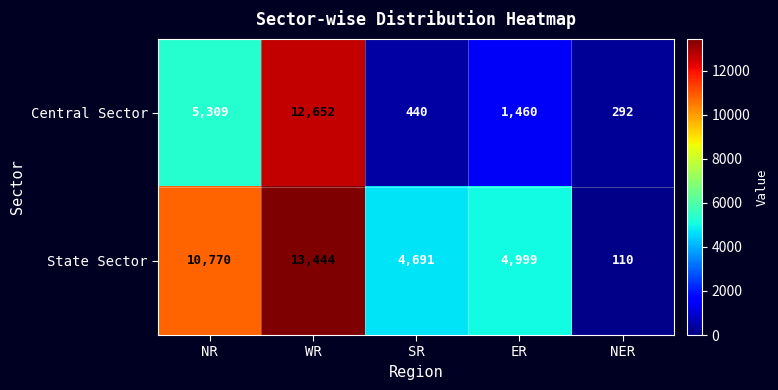

The Central Sector series shows 5309 at NR. True or false?

True